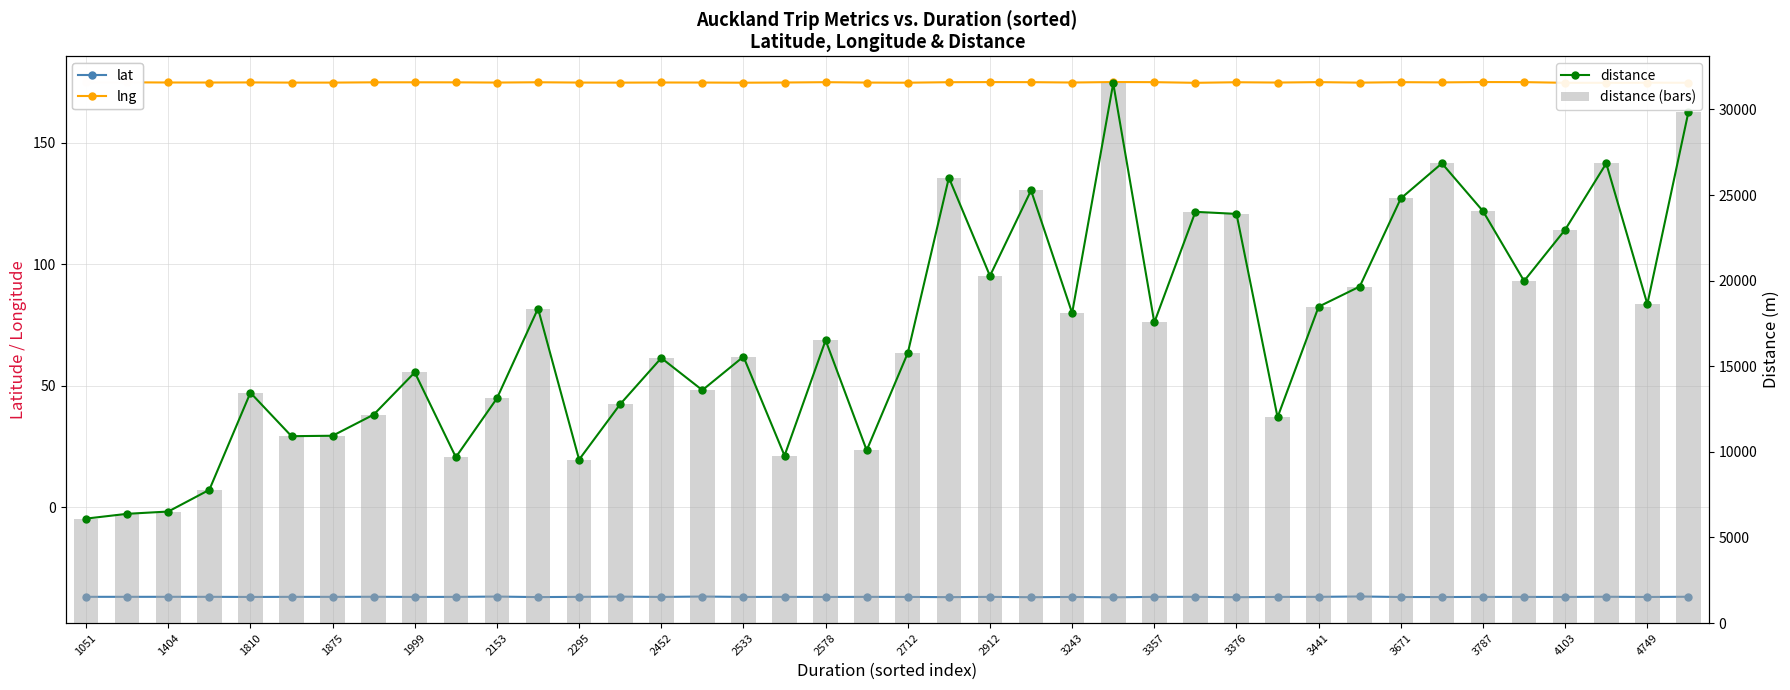

Reading left to right, what are all the values shown in this chart?

lat: -36.9	-36.9	-36.9	-36.9	-36.9	-36.9	-36.9	-36.9	-36.9	-36.9	-36.8	-37.0	-36.9	-36.8	-36.9	-36.8	-36.9	-36.9	-36.9	-36.9	-36.9	-37.0	-36.9	-37.0	-36.9	-37.1	-36.9	-36.9	-37.0	-36.9	-36.9	-36.7	-36.9	-37.0	-36.9	-36.9	-36.9	-36.8	-36.9	-36.8
lng: 174.8	174.8	174.8	174.7	174.8	174.7	174.7	174.8	174.8	174.8	174.7	174.9	174.7	174.7	174.8	174.7	174.7	174.8	174.9	174.7	174.7	174.9	174.9	174.9	174.7	174.9	174.9	174.6	174.9	174.7	174.9	174.7	174.9	174.8	174.9	174.9	174.6	174.6	174.7	174.7
distance: 6101.0	6381.0	6514.0	7782.0	13455.0	10915.0	10941.0	12174.0	14641.0	9689.0	13125.0	18373.0	9547.0	12784.0	15482.0	13604.0	15560.0	9778.0	16517.0	10091.0	15777.0	26012.0	20277.0	25271.0	18108.0	31528.0	17556.0	24019.0	23899.0	12022.0	18480.0	19656.0	24802.0	26852.0	24060.0	19981.0	22978.0	26850.0	18630.0	29852.0
distance (bars): 6101.0	6381.0	6514.0	7782.0	13455.0	10915.0	10941.0	12174.0	14641.0	9689.0	13125.0	18373.0	9547.0	12784.0	15482.0	13604.0	15560.0	9778.0	16517.0	10091.0	15777.0	26012.0	20277.0	25271.0	18108.0	31528.0	17556.0	24019.0	23899.0	12022.0	18480.0	19656.0	24802.0	26852.0	24060.0	19981.0	22978.0	26850.0	18630.0	29852.0